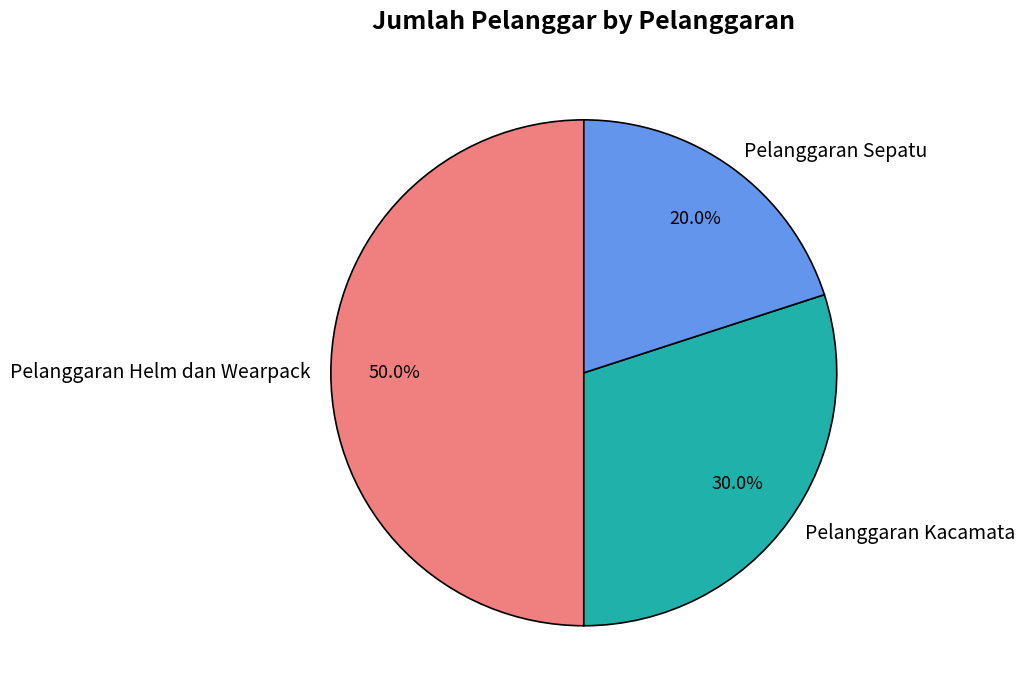

How many segments does this pie chart have?

3